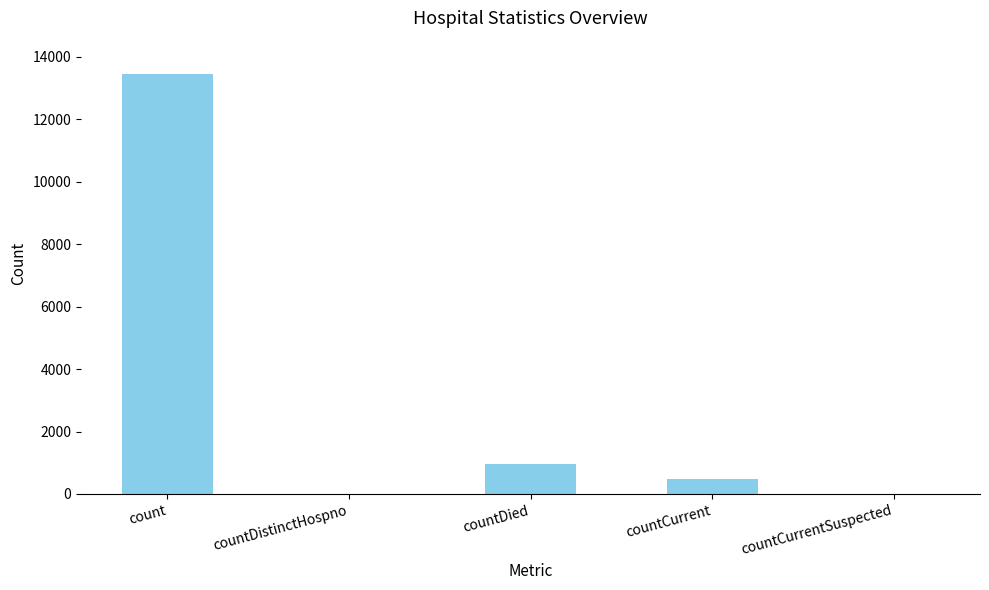

What is the greatest value displayed?

13434